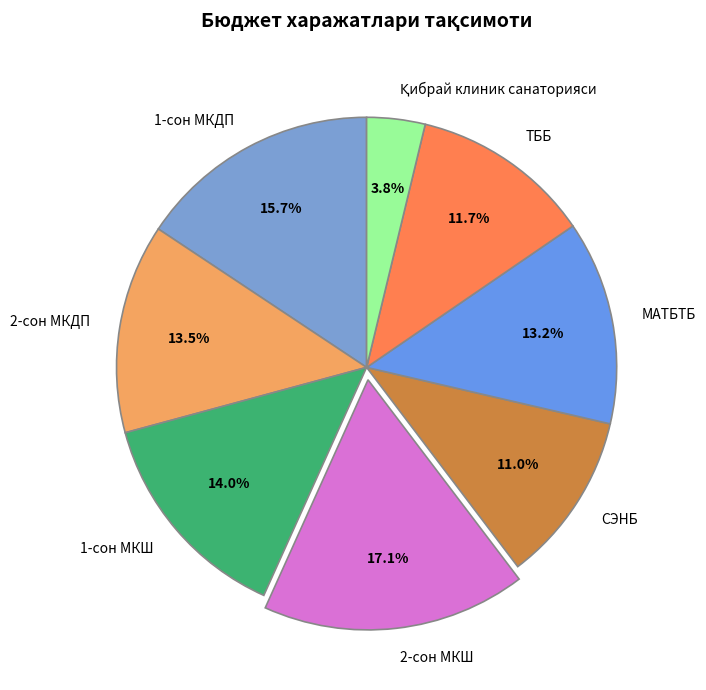

Which slice is the largest?

2-сон МКШ